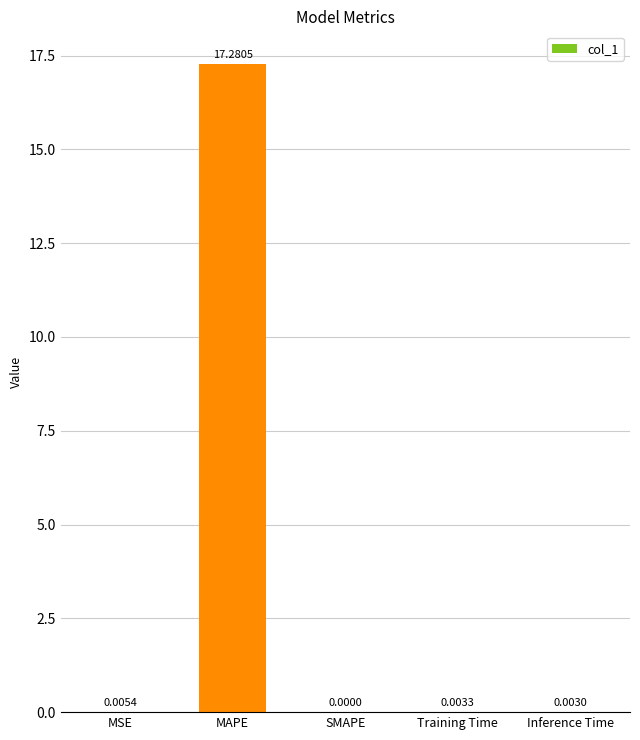

At which label is the value closest to 8?

MSE